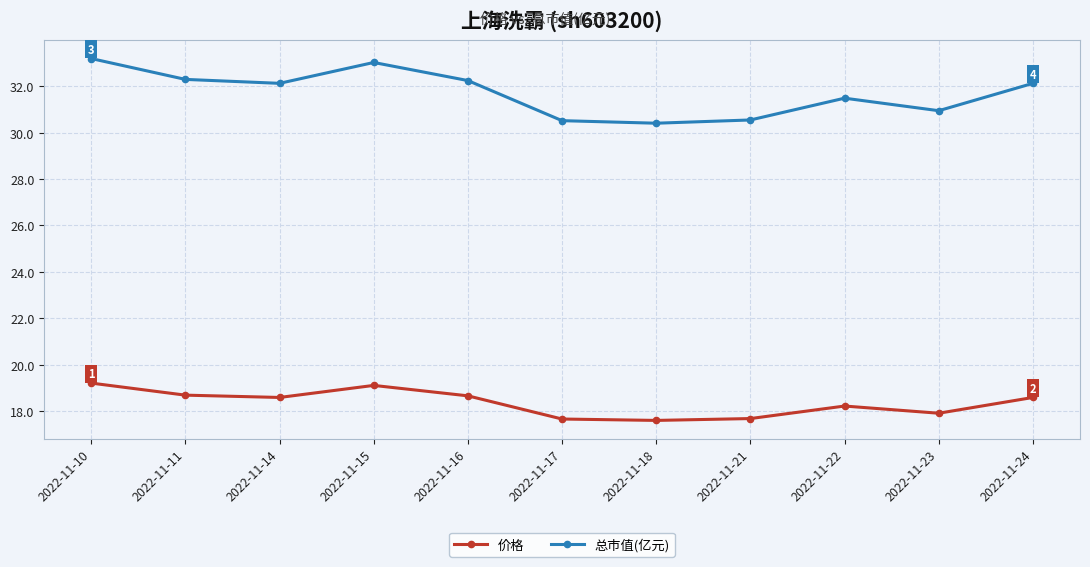

True or false: 价格 has a value of 18.6 at 2022-11-14.

True